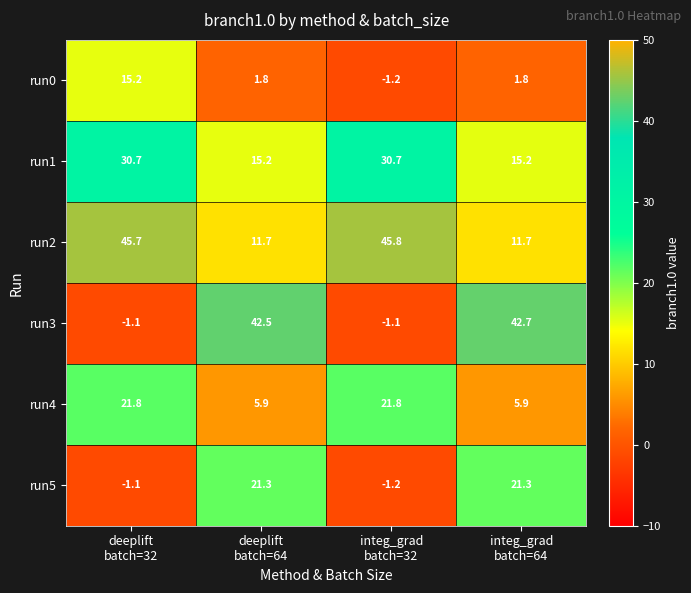

What is the maximum value shown in the chart?

45.8